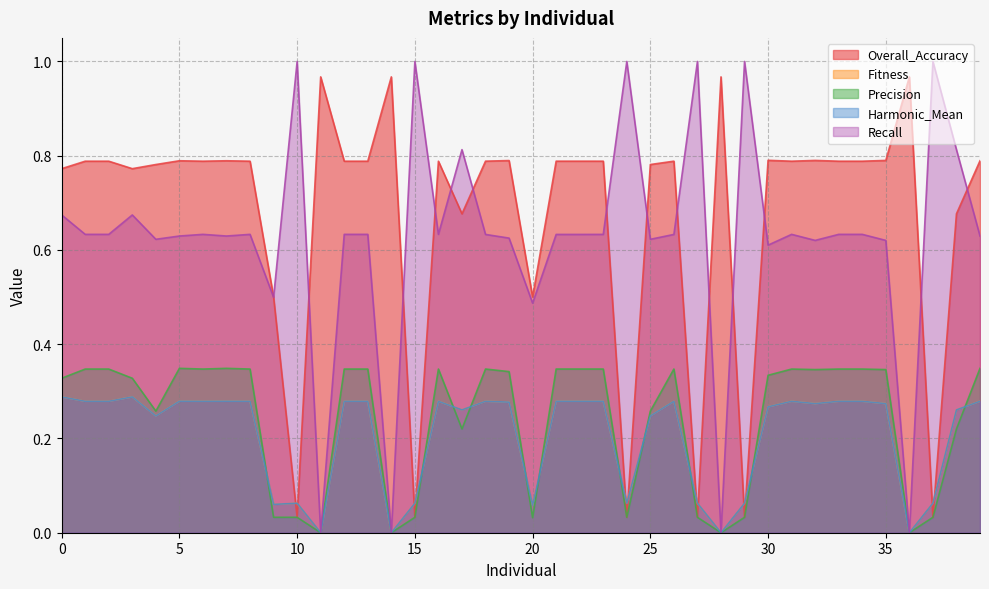

At which label is Harmonic_Mean closest to 0?

11